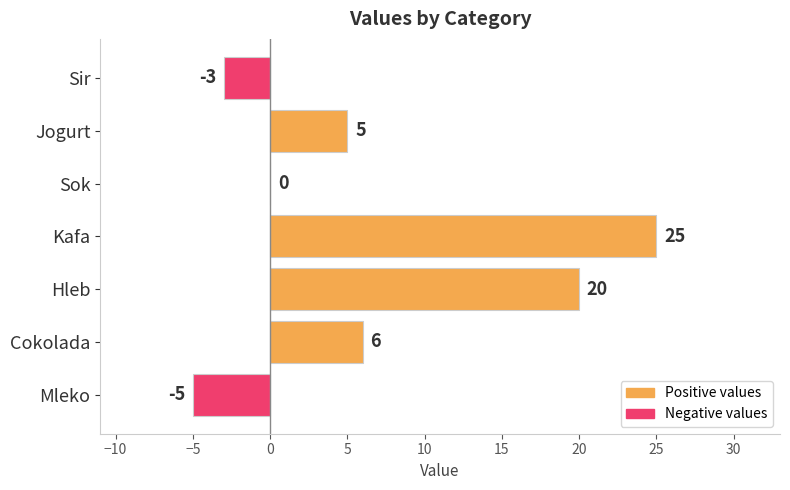

What is the sum of the values at Mleko and Sok?

-5